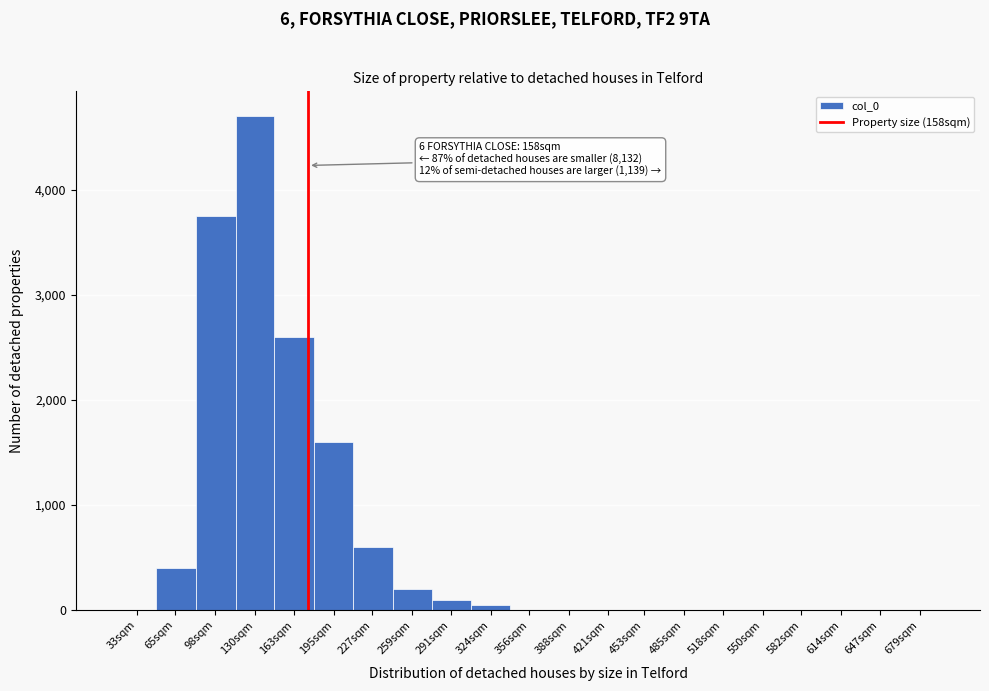

Which has a higher value, 130sqm or 163sqm?

130sqm